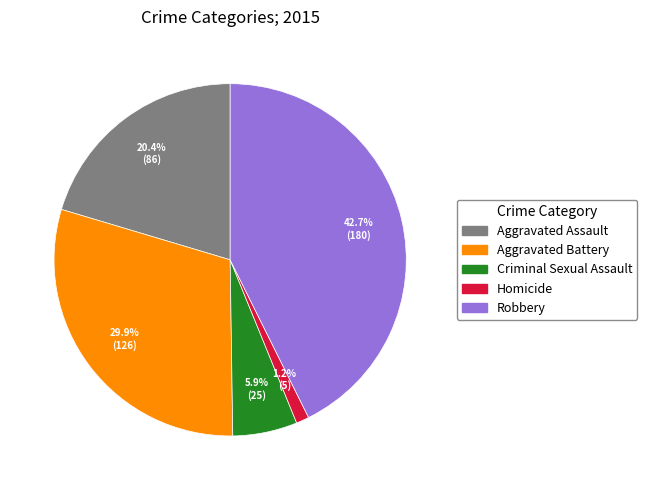

How many slices are in this pie chart?

5